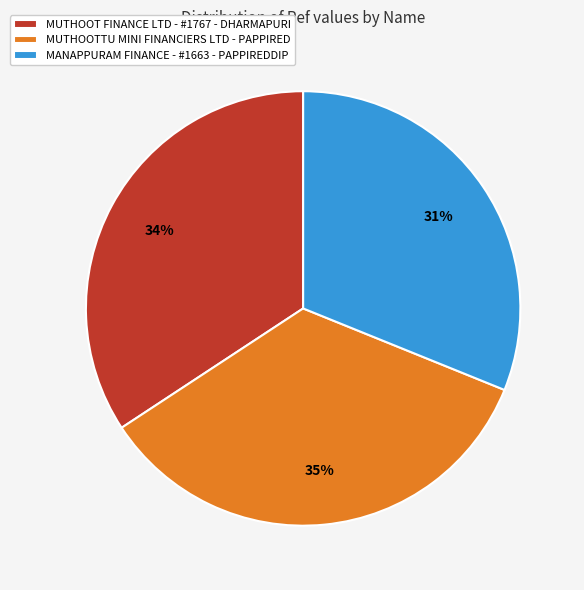

Is MANAPPURAM FINANCE - #1663 - PAPPIREDDIP the majority of the pie?

No